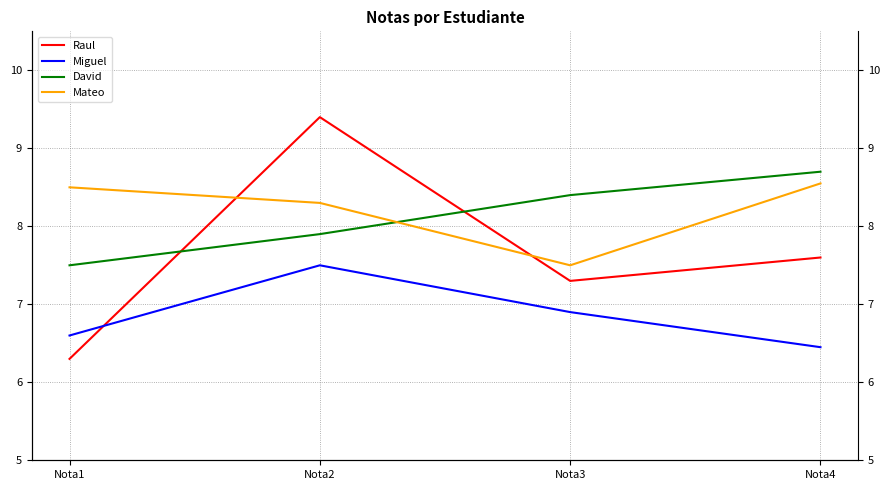

Rank the series by their maximum value, from lowest to highest.

Miguel, Mateo, David, Raul